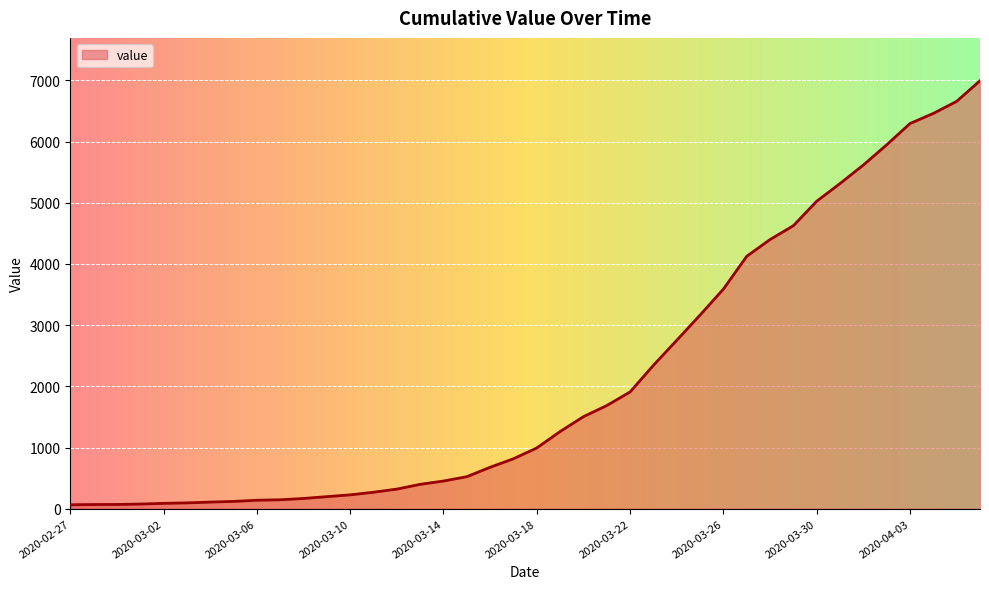

What is the difference between the maximum and minimum values?

6931